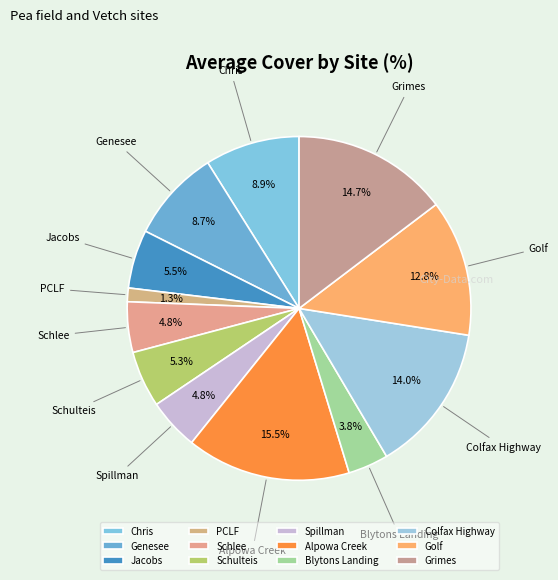

What portion of the pie excludes Chris?

91.1%